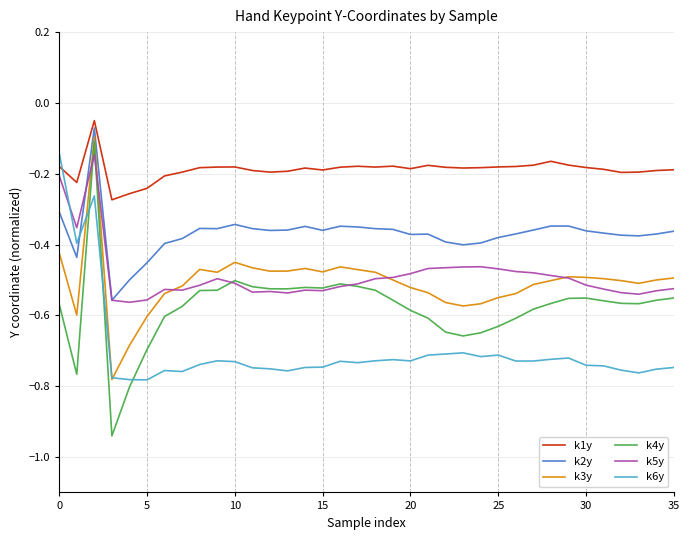

Which series has the largest total across all categories?

k1y